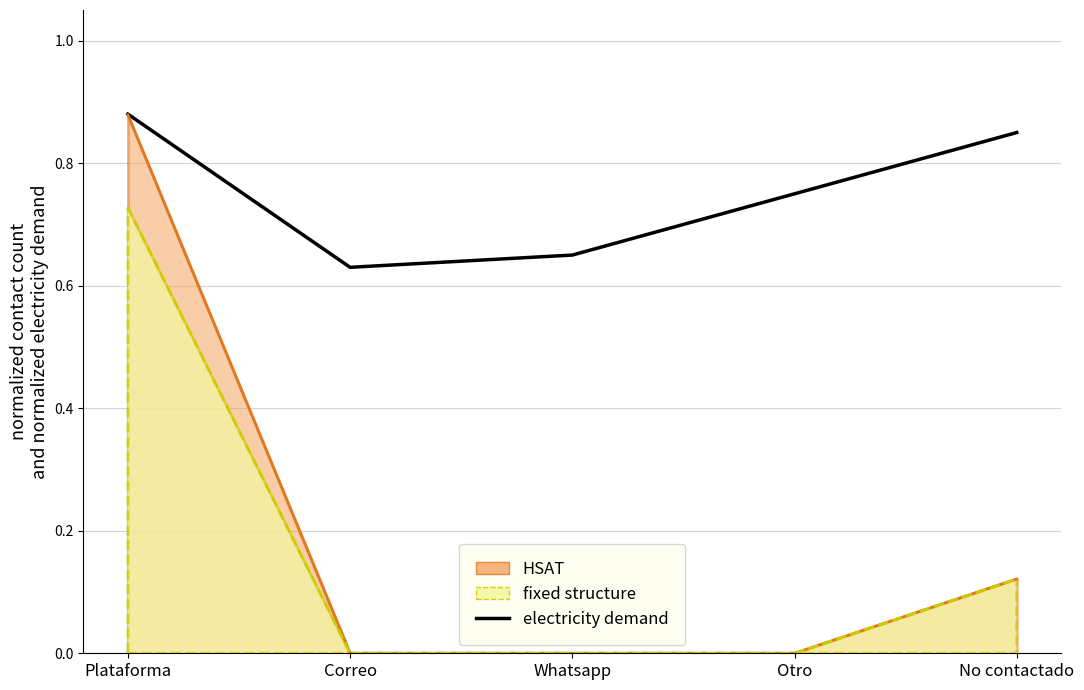

Count the number of data series in this chart.

1